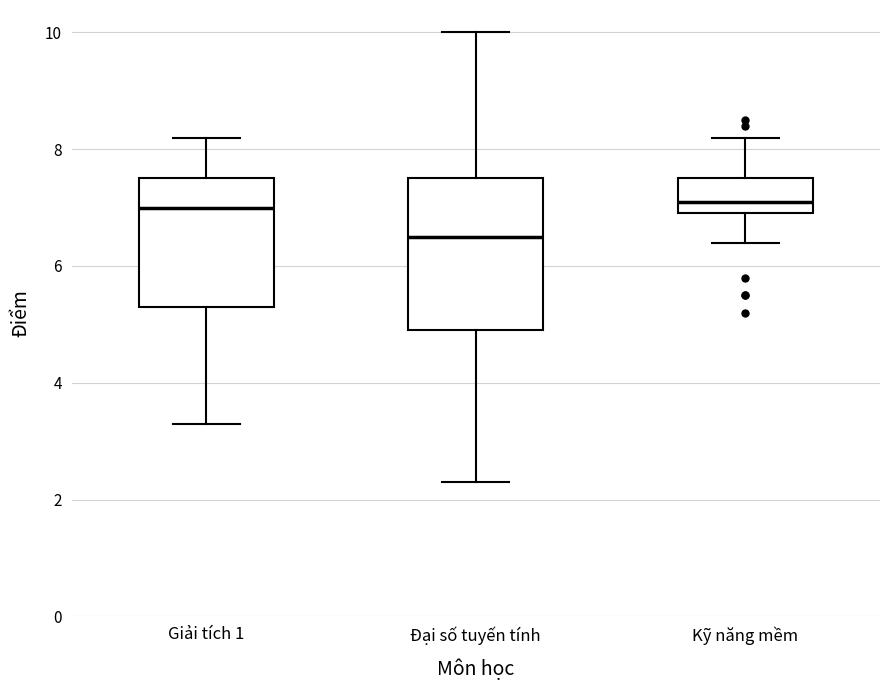

Reading left to right, transcribe this box plot: for each box, give where its median line is, the range the box spans, and where its two whiskers end, as read against the y-axis. The values are not printed on the chart, so give them approximately, as read against the axis.

Giải tích 1: median 7.0, box 5.4 to 7.6, whiskers 3.4 to 8.2
Đại số tuyến tính: median 6.6, box 5.0 to 7.6, whiskers 2.4 to 10.0
Kỹ năng mềm: median 7.2, box 7.0 to 7.6, whiskers 6.4 to 8.2